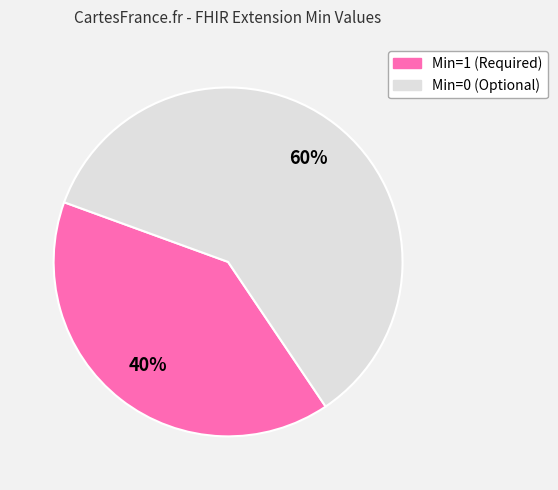

Is there any slice that represents more than half of the pie?

Yes